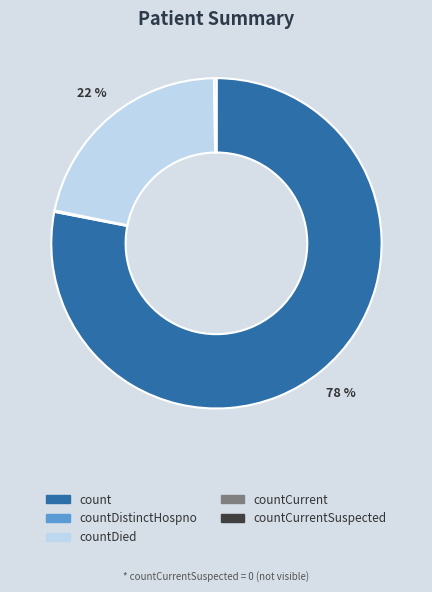

To the nearest percent, what is the average slice percentage?

20%